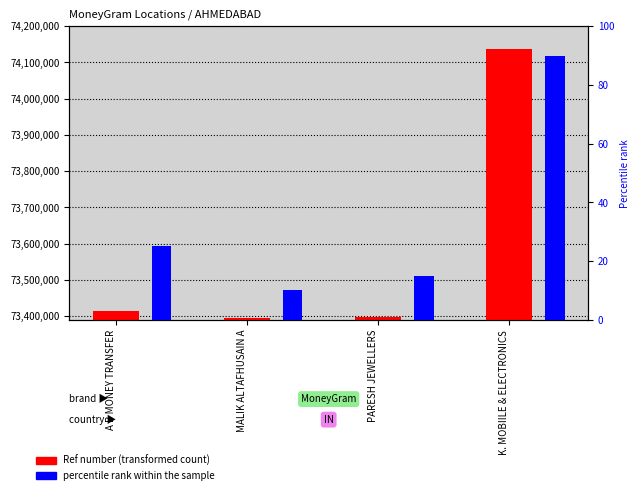

Which has a higher value, A B MONEY TRANSFER or K. MOBIILE & ELECTRONICS?

K. MOBIILE & ELECTRONICS